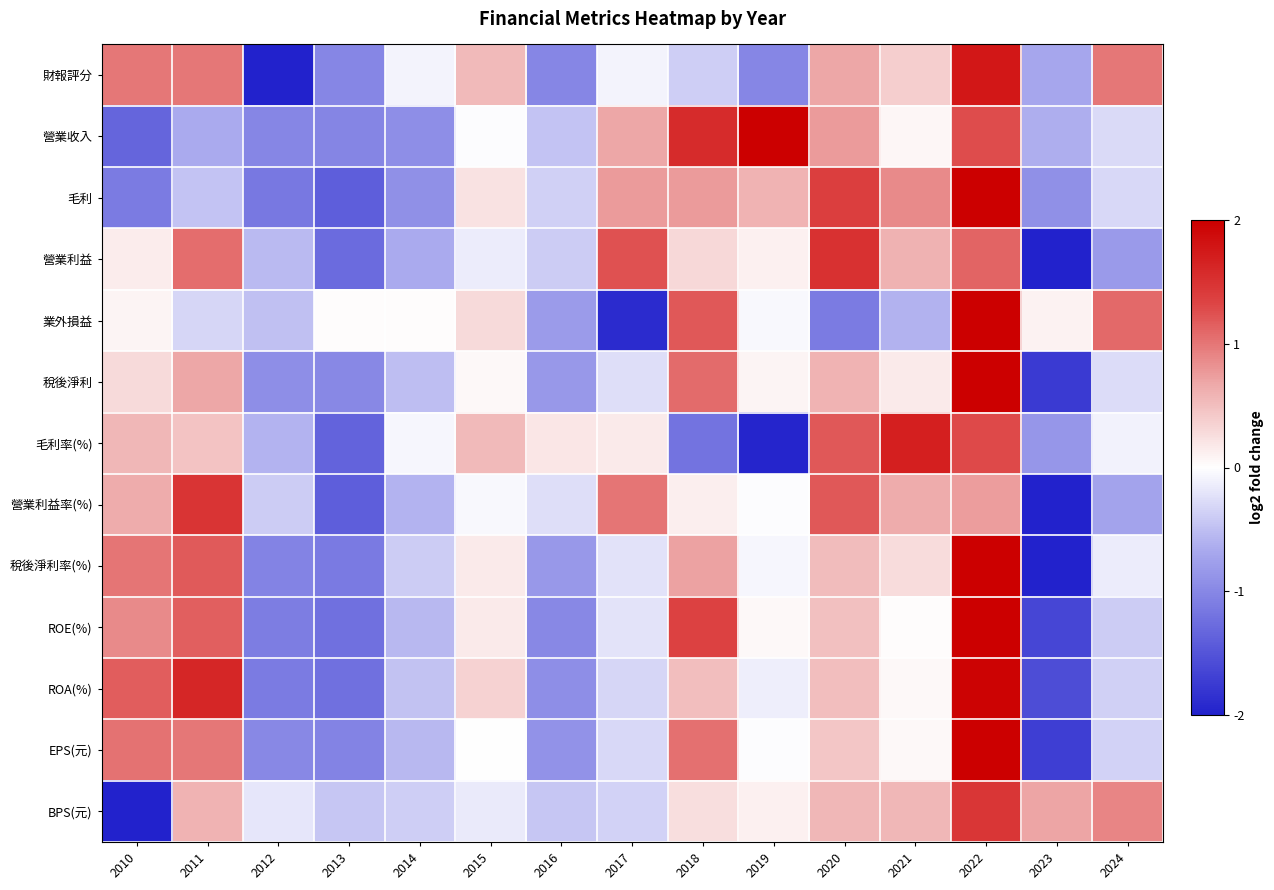

How many distinct data groups are displayed?

13